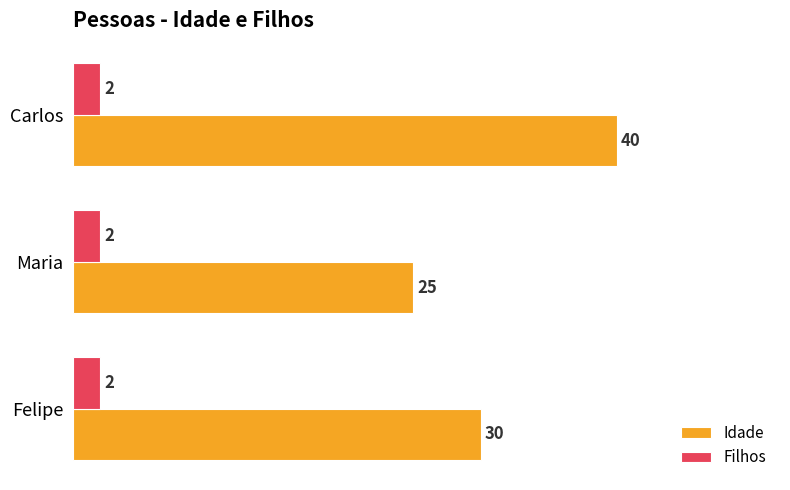

The Idade series shows 40 at Carlos. True or false?

True